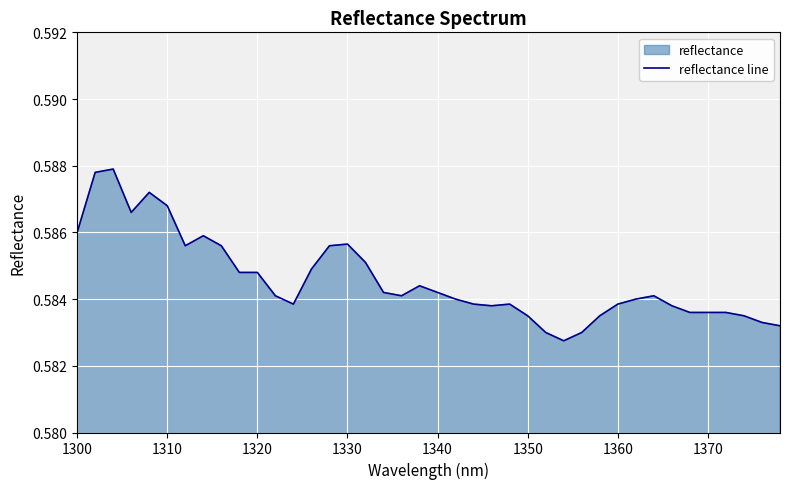

Reading left to right, transcribe all the data shown in this chart.

0.6	0.6	0.6	0.6	0.6	0.6	0.6	0.6	0.6	0.6	0.6	0.6	0.6	0.6	0.6	0.6	0.6	0.6	0.6	0.6	0.6	0.6	0.6	0.6	0.6	0.6	0.6	0.6	0.6	0.6	0.6	0.6	0.6	0.6	0.6	0.6	0.6	0.6	0.6	0.6